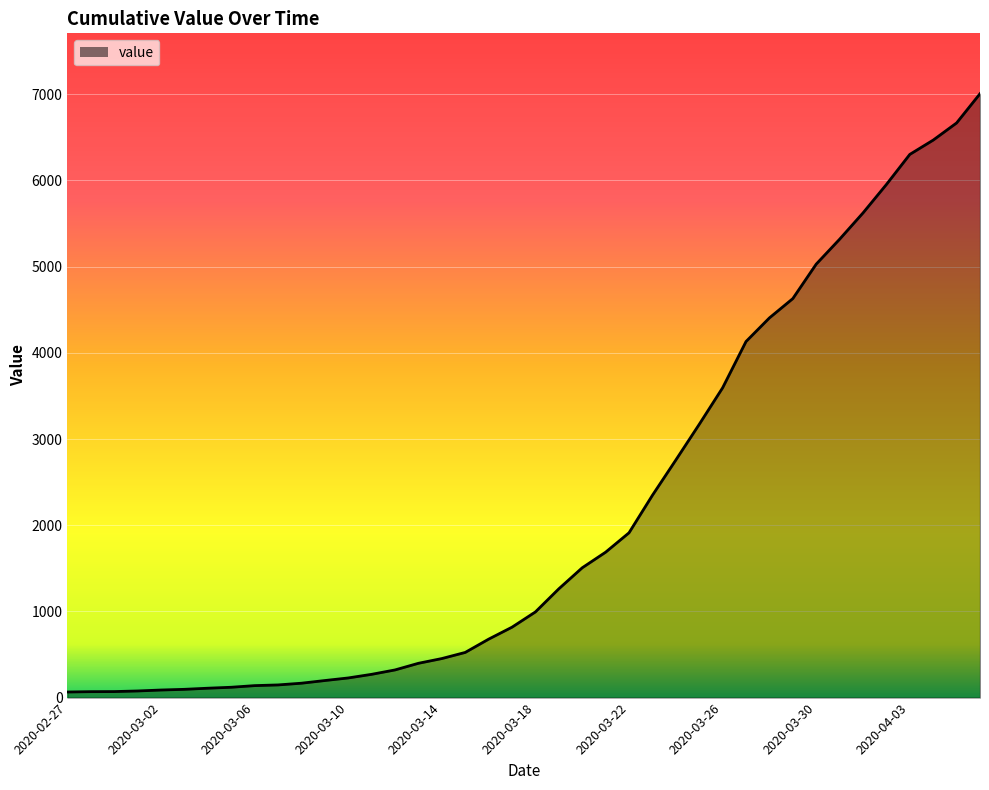

What is the maximum value shown in the chart?

7006